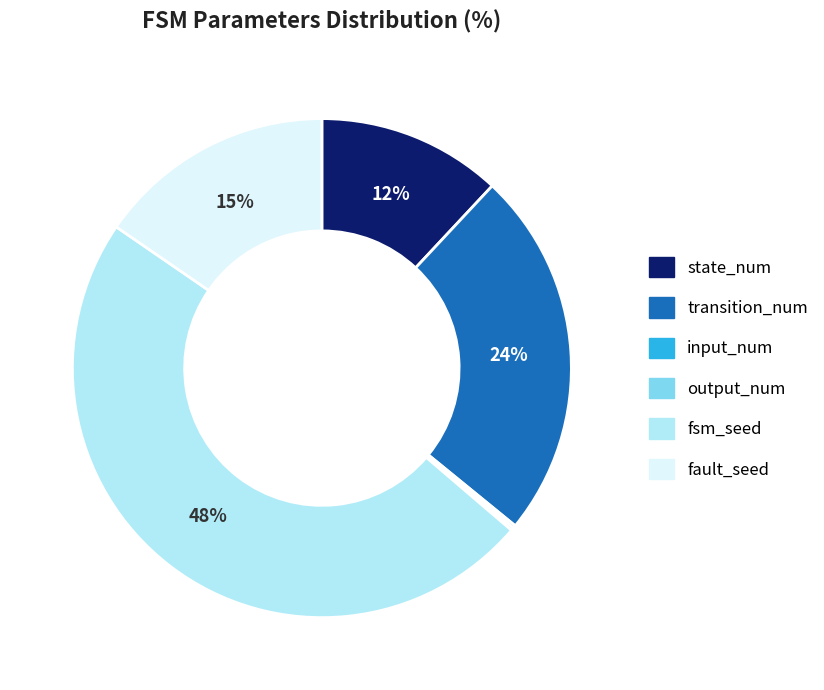

To the nearest percent, what is the difference between the fault_seed and transition_num slice percentages?

9%